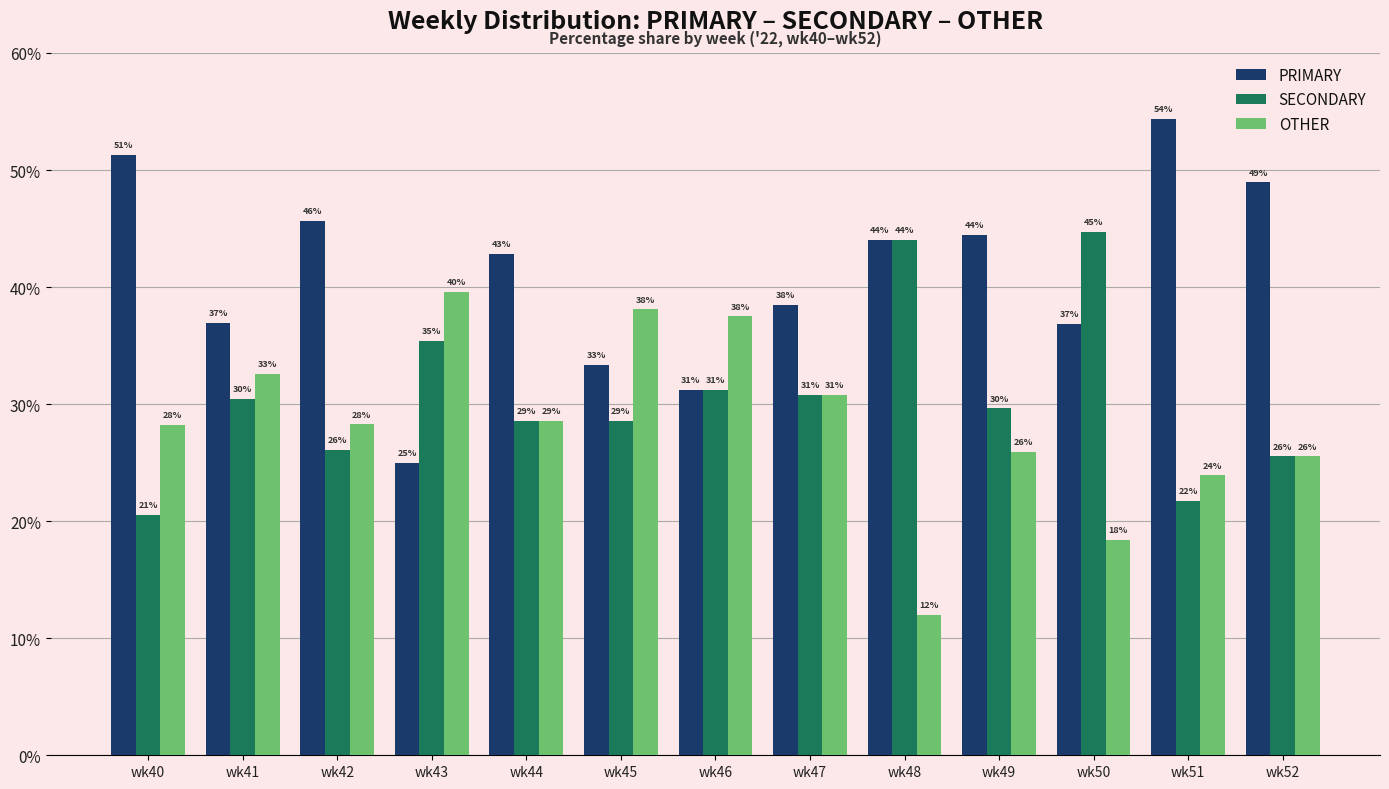

Are the bars grouped side by side (vs. stacked)?

Yes